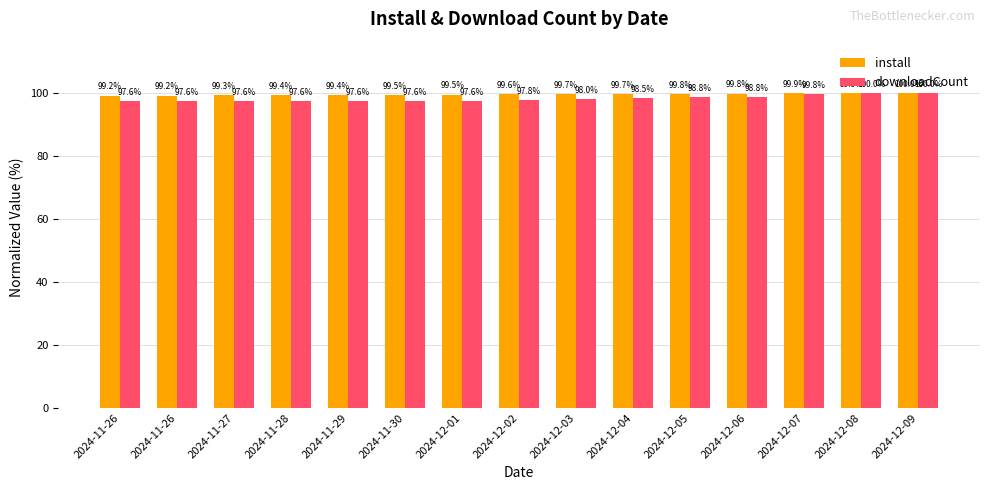

The value of install at 2024-11-26 is 29.6. True or false?

False